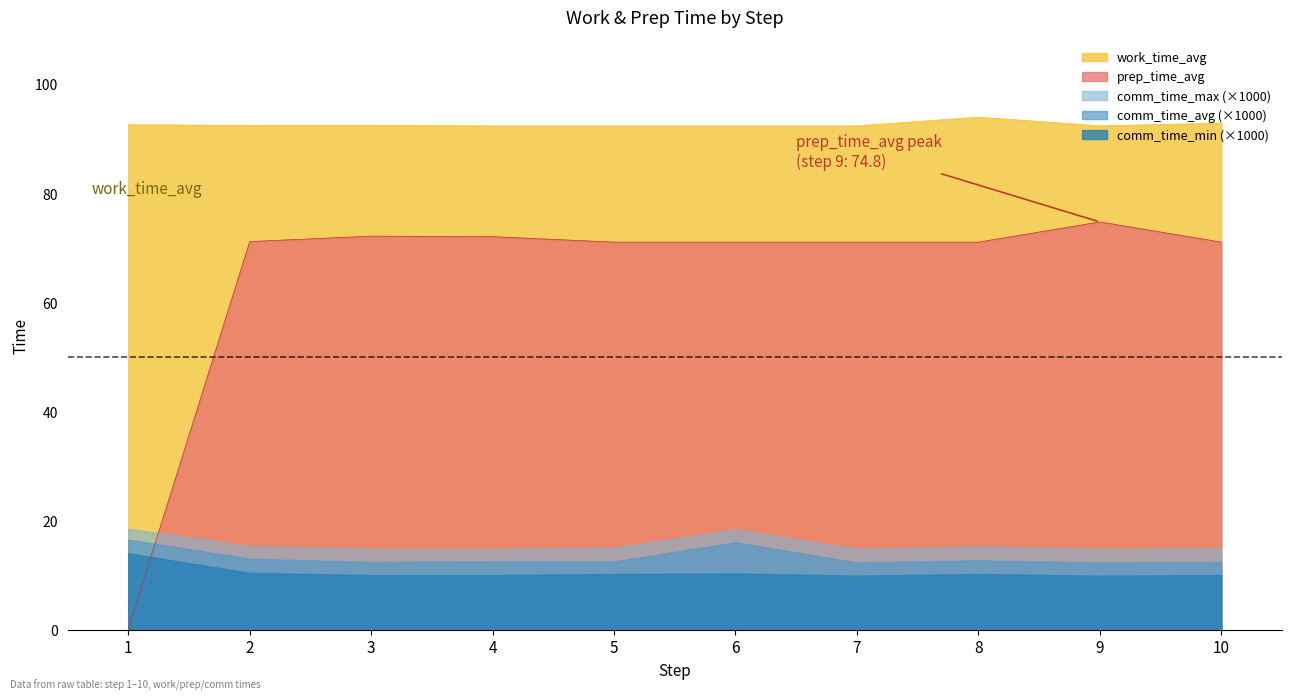

Where is the first local maximum for prep_time_avg?

3